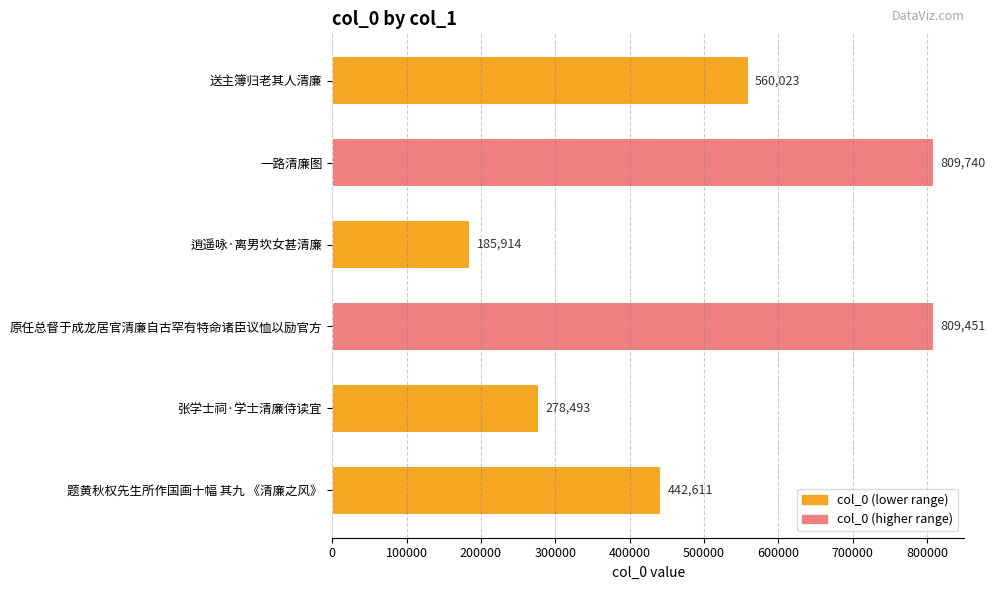

Rank the categories by value from lowest to highest.

逍遥咏·离男坎女甚清廉, 张学士祠·学士清廉侍读宜, 题黄秋权先生所作国画十幅 其九 《清廉之风》, 送主簿归老其人清廉, 原任总督于成龙居官清廉自古罕有特命诸臣议恤以励官方, 一路清廉图